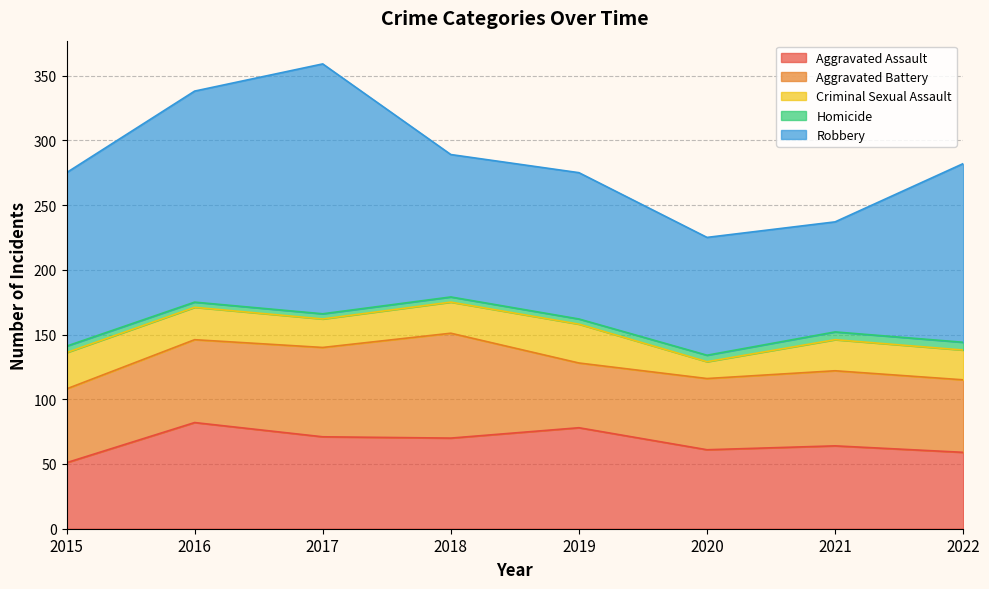

At 2018, list the series in order from largest to smallest.

Robbery, Aggravated Battery, Aggravated Assault, Criminal Sexual Assault, Homicide